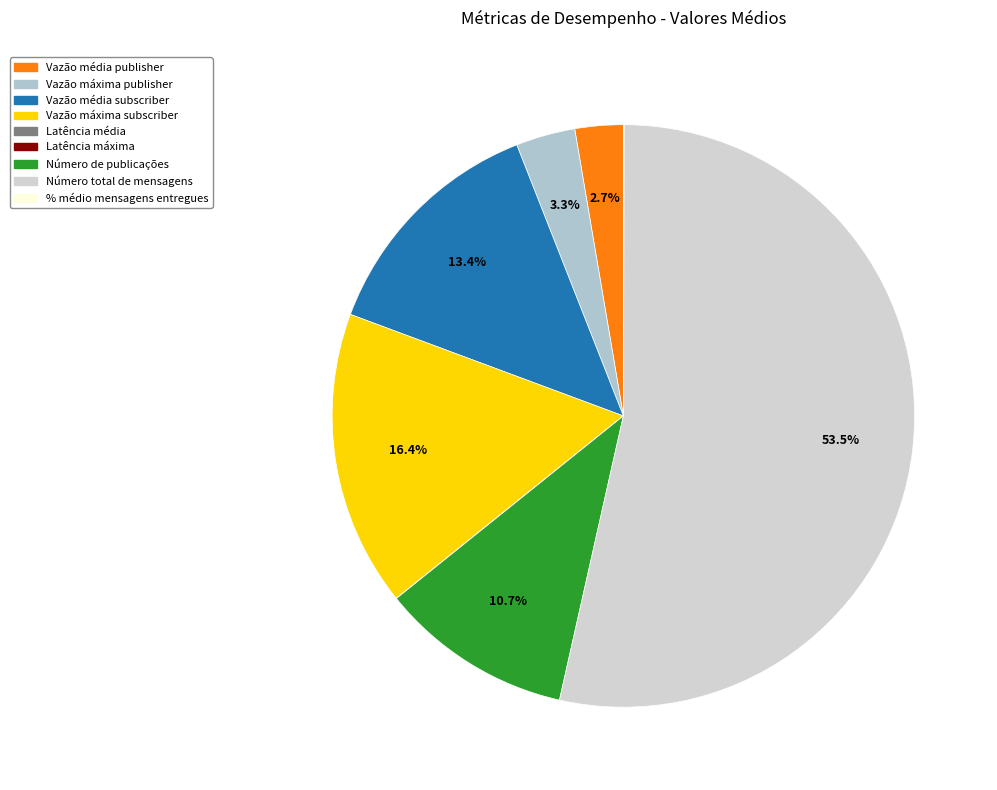

To the nearest percent, what is the average slice percentage?

11%